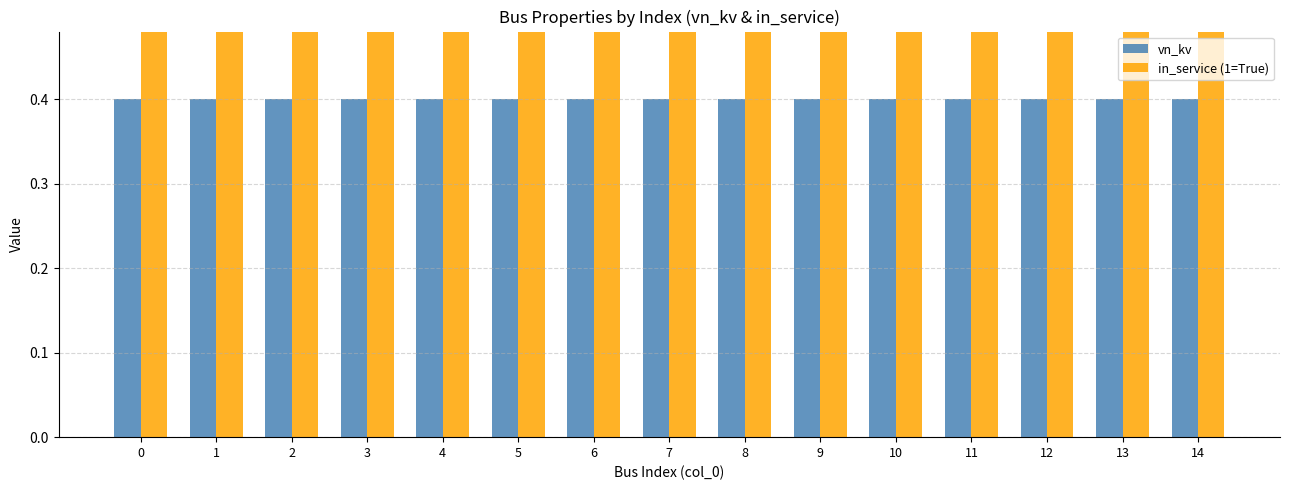

Rank the series by their average value, from highest to lowest.

in_service (1=True), vn_kv